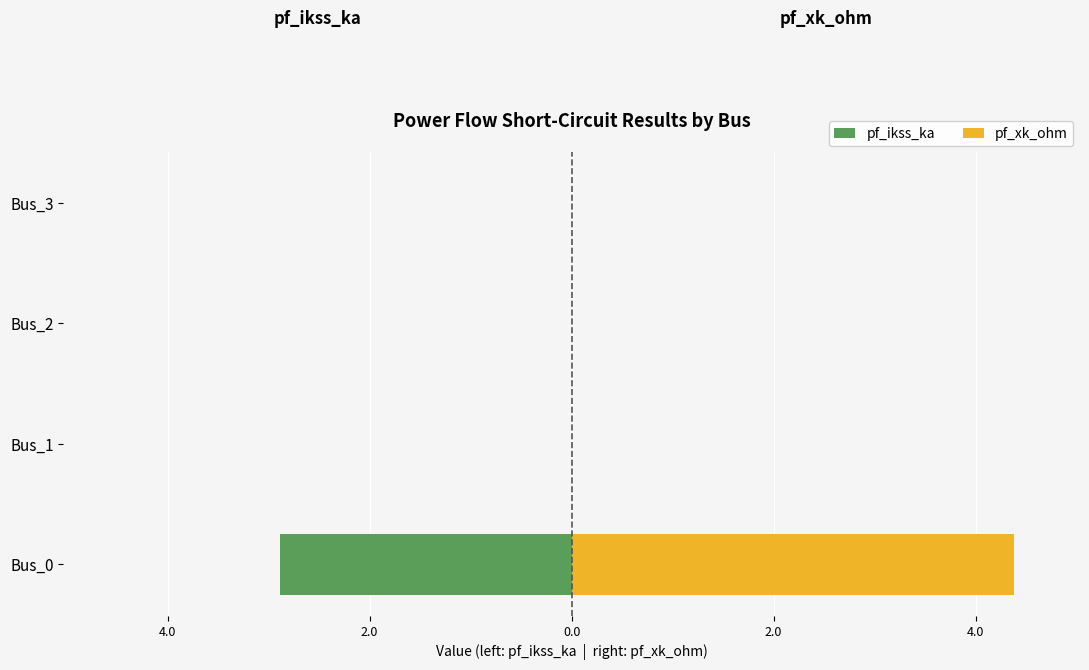

True or false: pf_ikss_ka has a value of -2.9 at Bus_0.

True